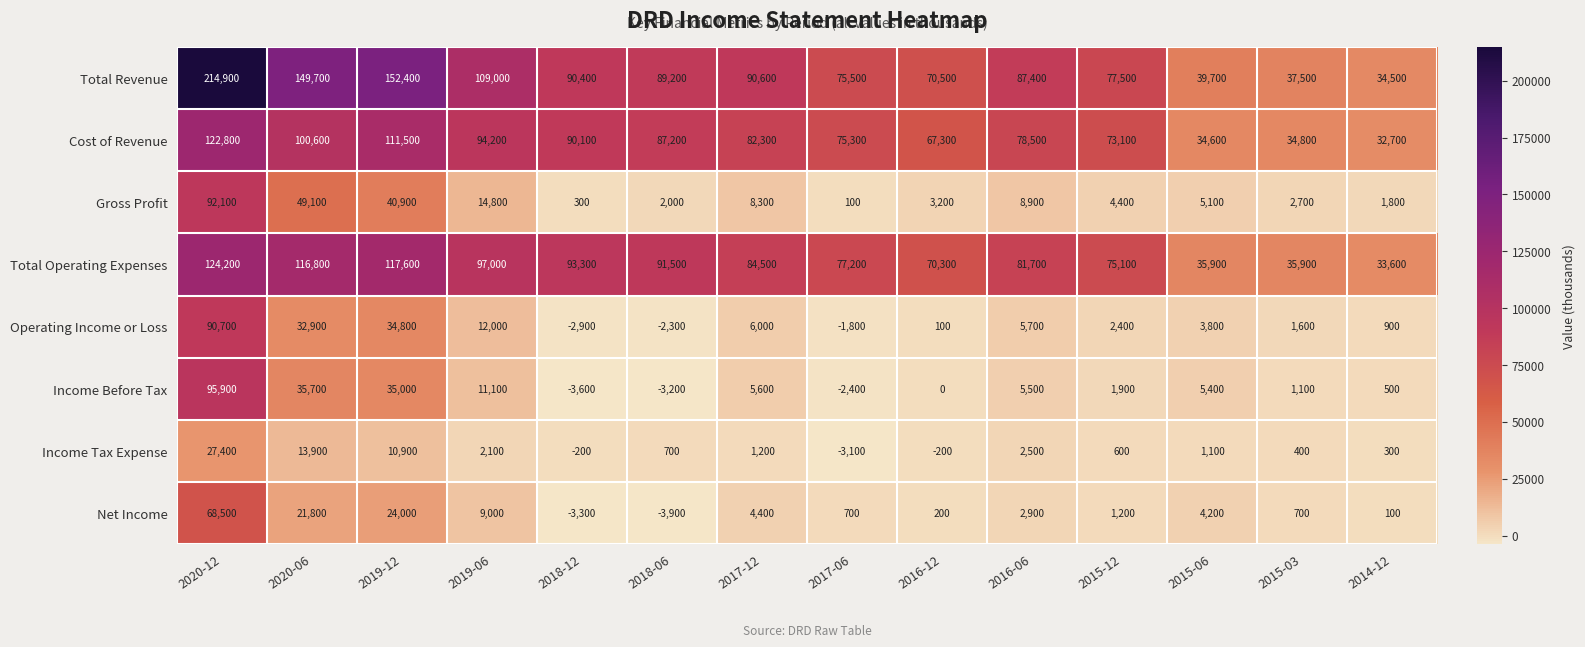

Read the Gross Profit value at 2020-06.

49100